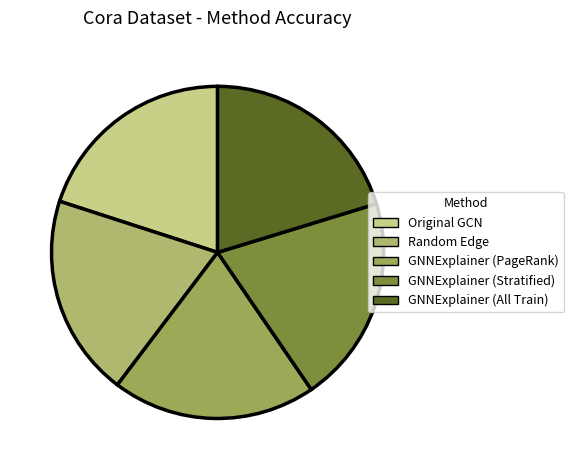

Is there a majority slice in this chart?

No